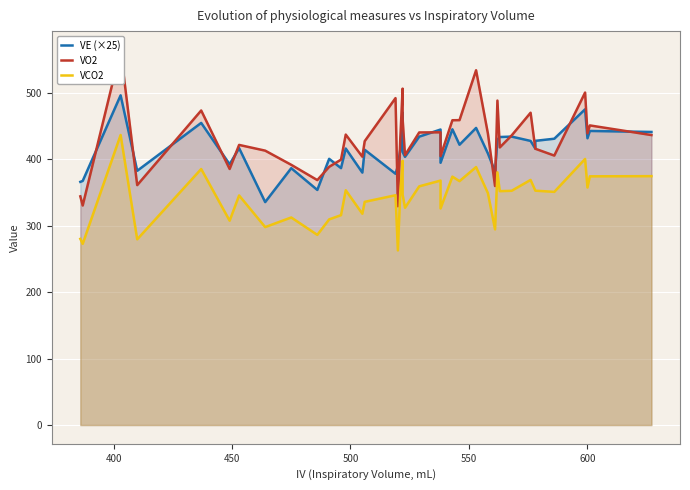

How many lines are shown in the chart?

3